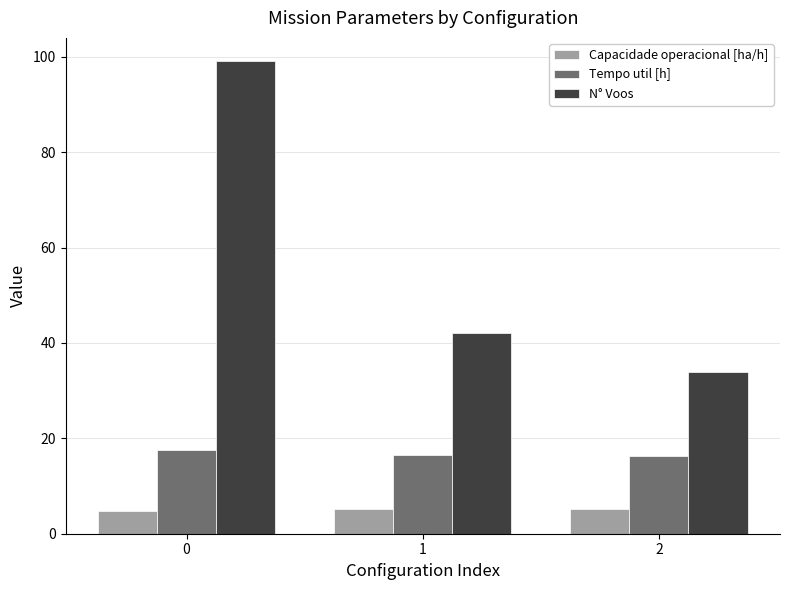

Between 0 and 2, which series saw the biggest shift?

N° Voos